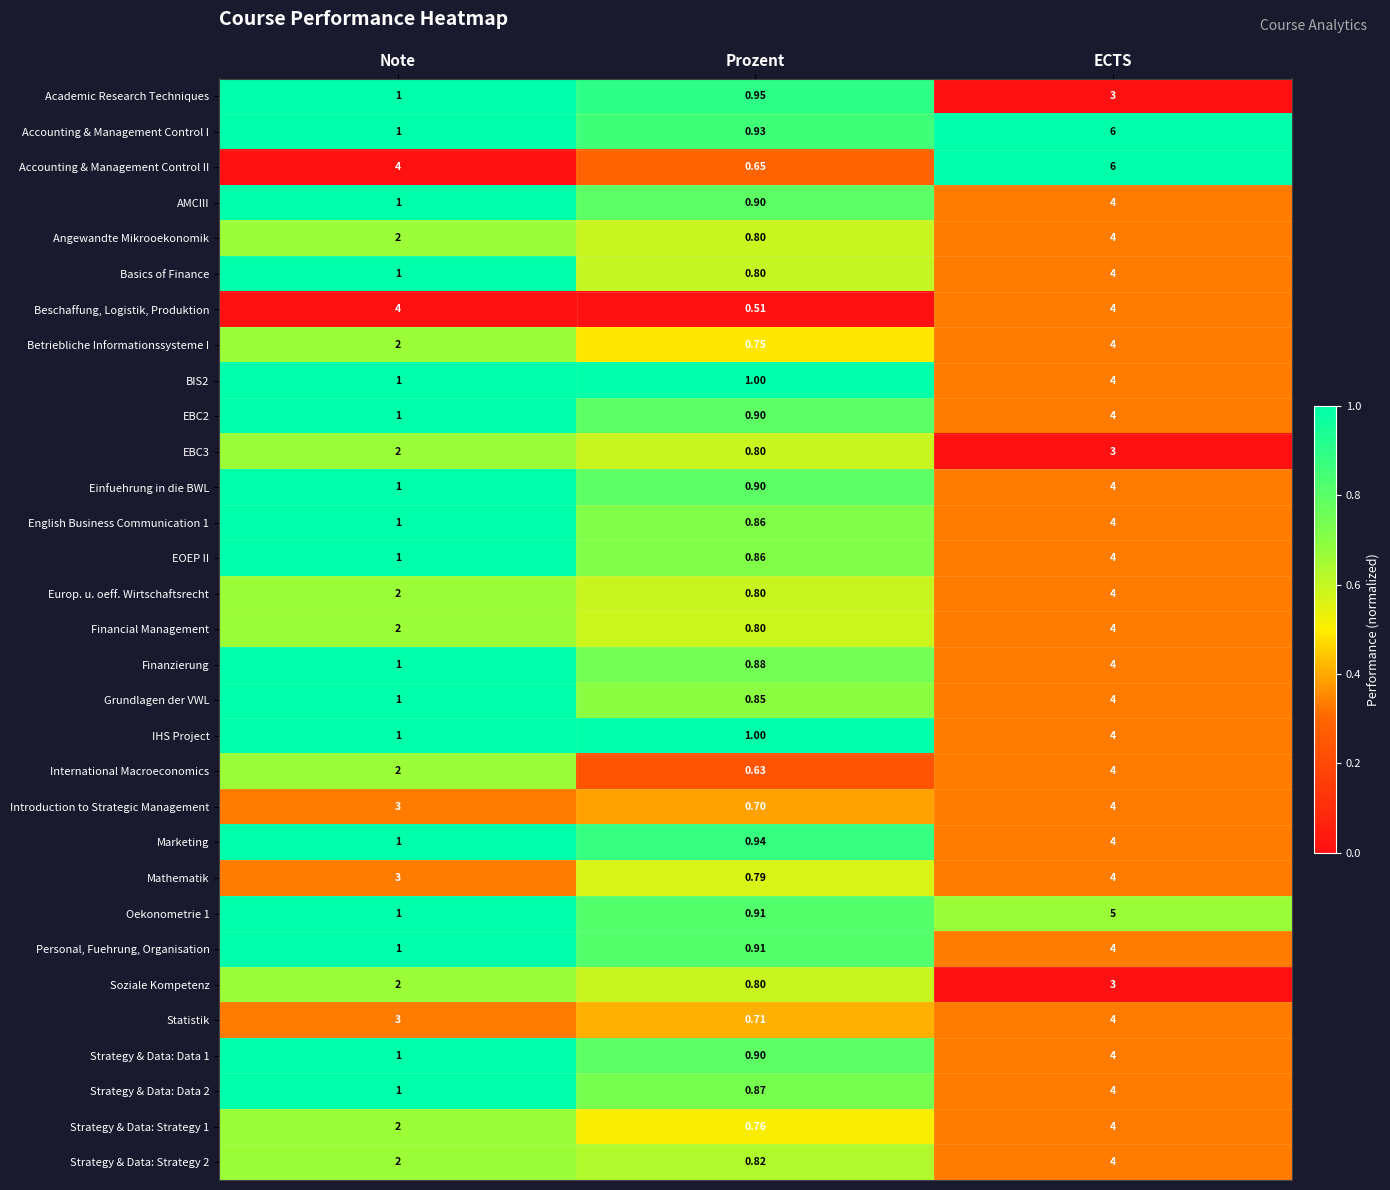

Which category has the highest value across all series?

ECTS